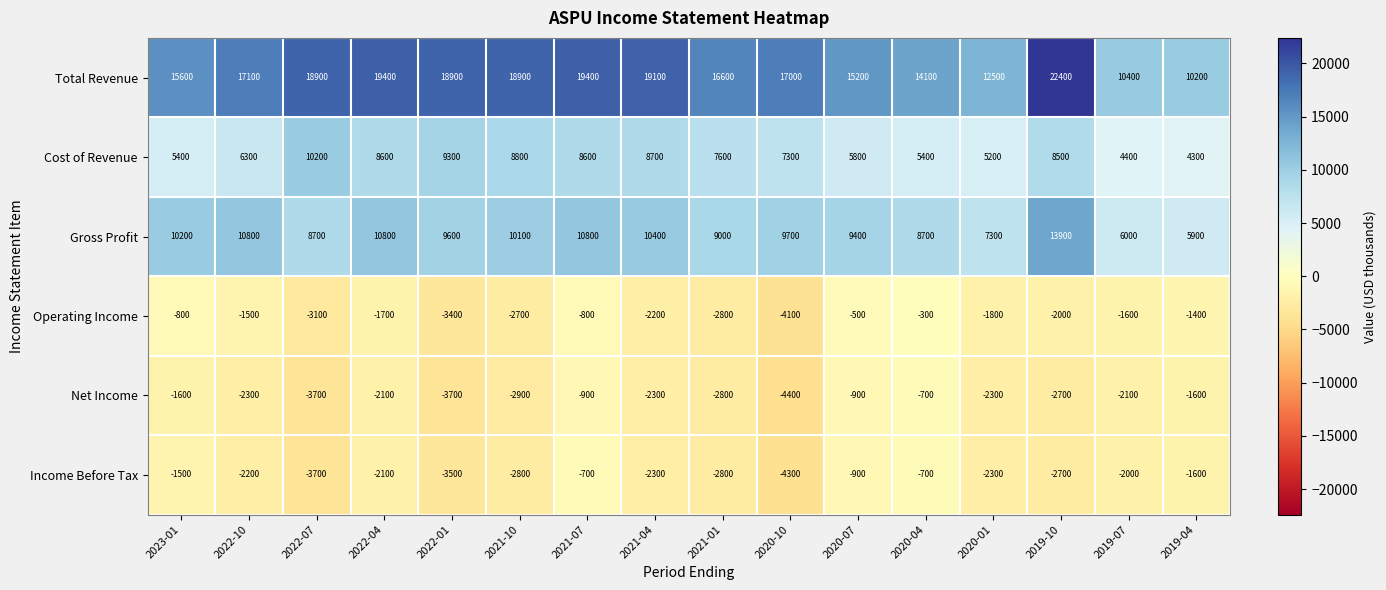

Which series has the largest range (max minus min)?

Total Revenue